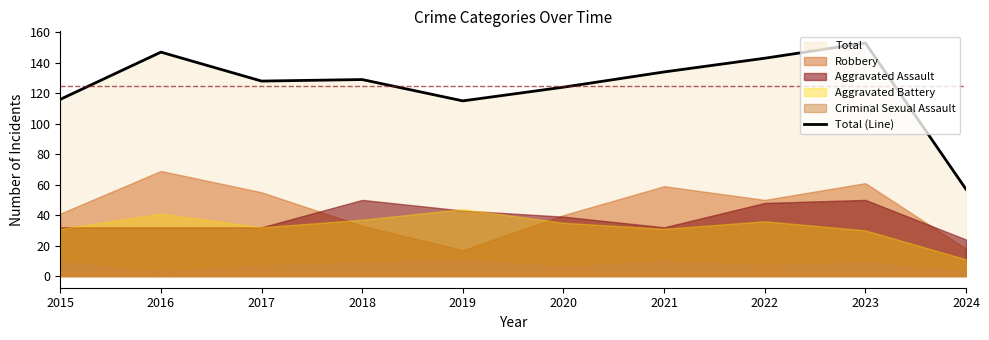

Which has a higher value, 2023 or 2024?

2023